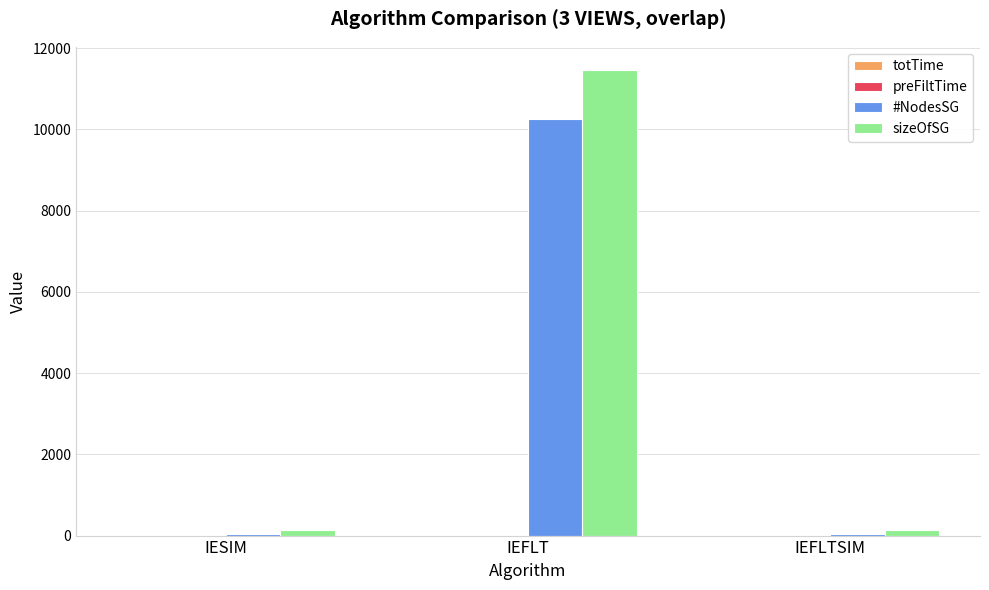

What is the total value across all series at IEFLT?

21708.5